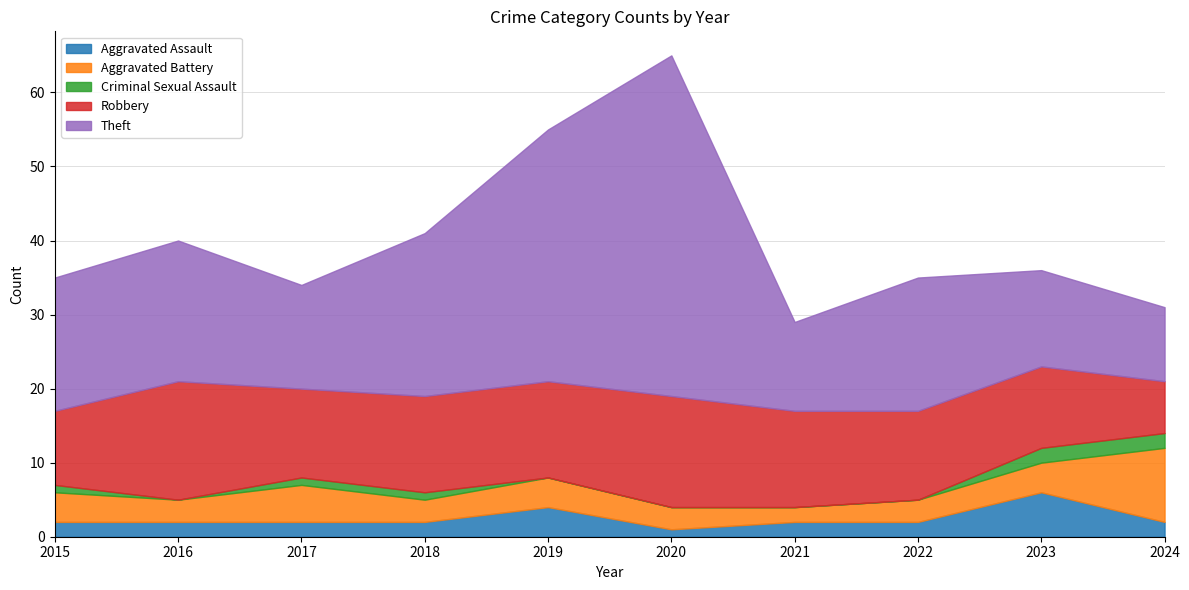

True or false: Criminal Sexual Assault and Aggravated Battery cross at least once.

False